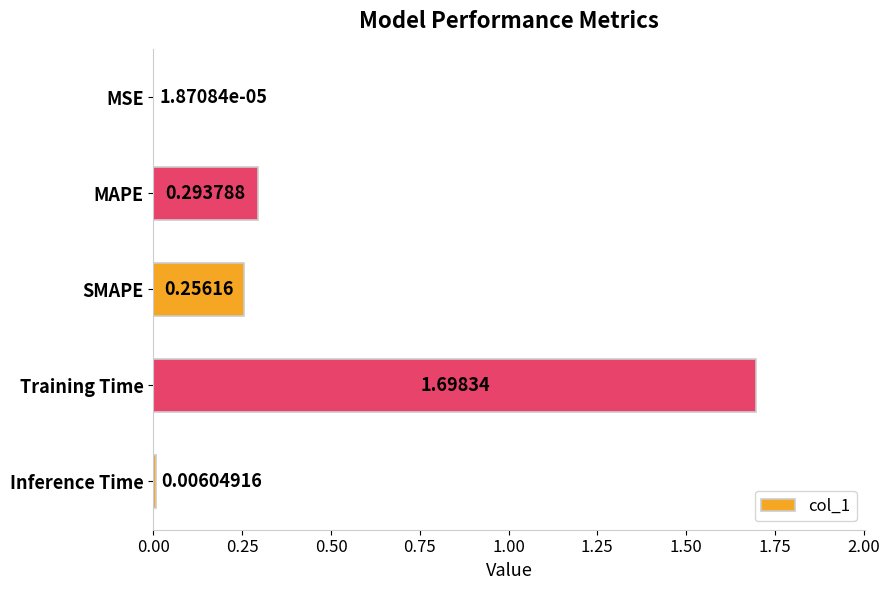

What is the sum of all values?

2.3